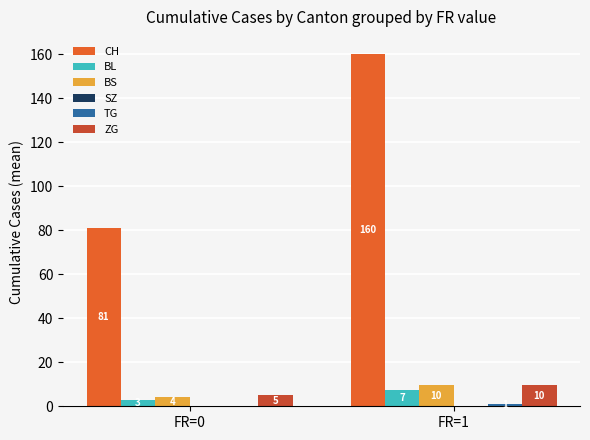

Is the value of TG at FR=1 greater than the value of CH at FR=1?

No